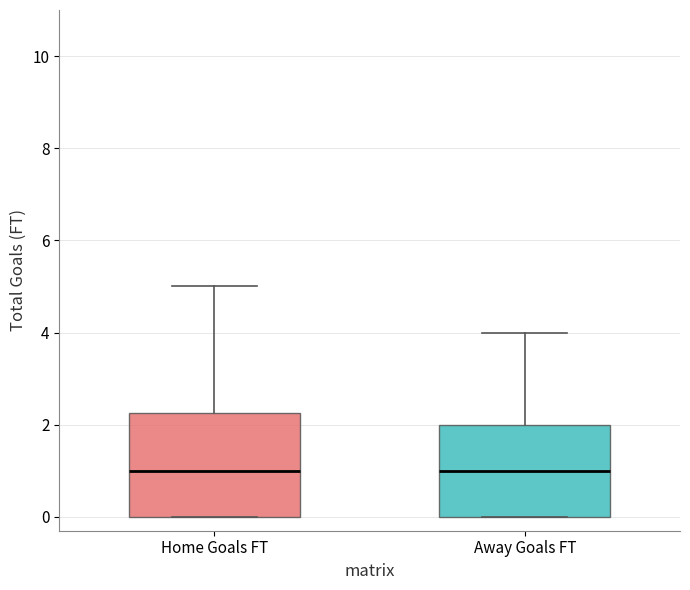

Where does the median line of the box for Home Goals FT sit on the y-axis? The values are not printed on the chart, so give them approximately, as read against the axis.

1.0